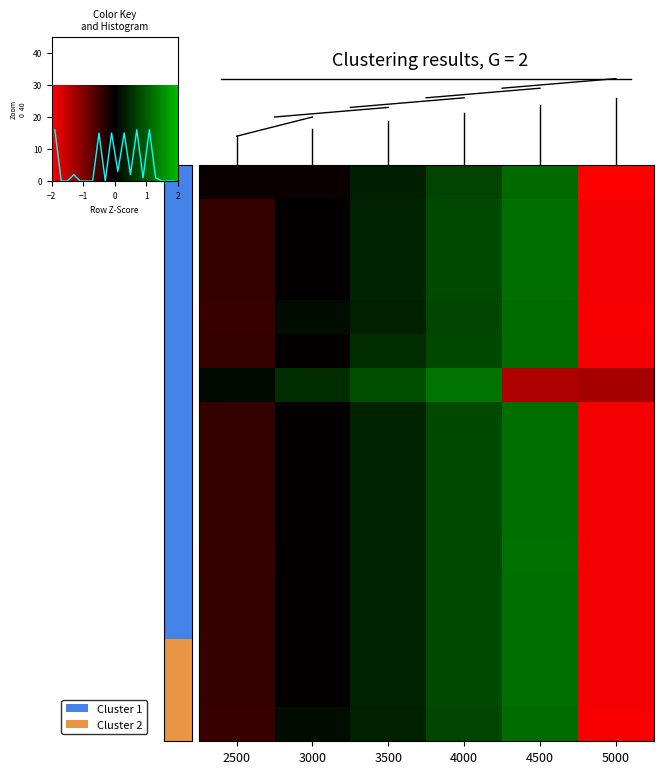

Reading left to right, list all the values displayed in this chart.

560: -0.1	-0.1	0.3	0.7	1.1	-2.0
600: -0.4	-0.0	0.4	0.8	1.2	-1.9
660: -0.4	-0.0	0.4	0.8	1.2	-1.9
700: -0.4	-0.0	0.4	0.8	1.2	-1.9
720: -0.4	0.1	0.3	0.7	1.1	-1.9
740: -0.4	-0.0	0.5	0.8	1.2	-1.9
760: 0.1	0.5	0.9	1.2	-1.4	-1.3
800: -0.4	-0.0	0.4	0.8	1.2	-1.9
840: -0.4	-0.0	0.4	0.8	1.2	-1.9
900: -0.4	-0.0	0.4	0.8	1.2	-1.9
1000: -0.4	-0.0	0.4	0.8	1.2	-1.9
1100: -0.4	-0.0	0.4	0.8	1.2	-1.9
1120: -0.4	-0.0	0.4	0.8	1.2	-1.9
1140: -0.4	-0.0	0.4	0.8	1.2	-1.9
1600: -0.4	-0.0	0.4	0.8	1.2	-1.9
2000: -0.4	-0.0	0.4	0.8	1.2	-1.9
500: -0.4	0.1	0.3	0.7	1.1	-1.9